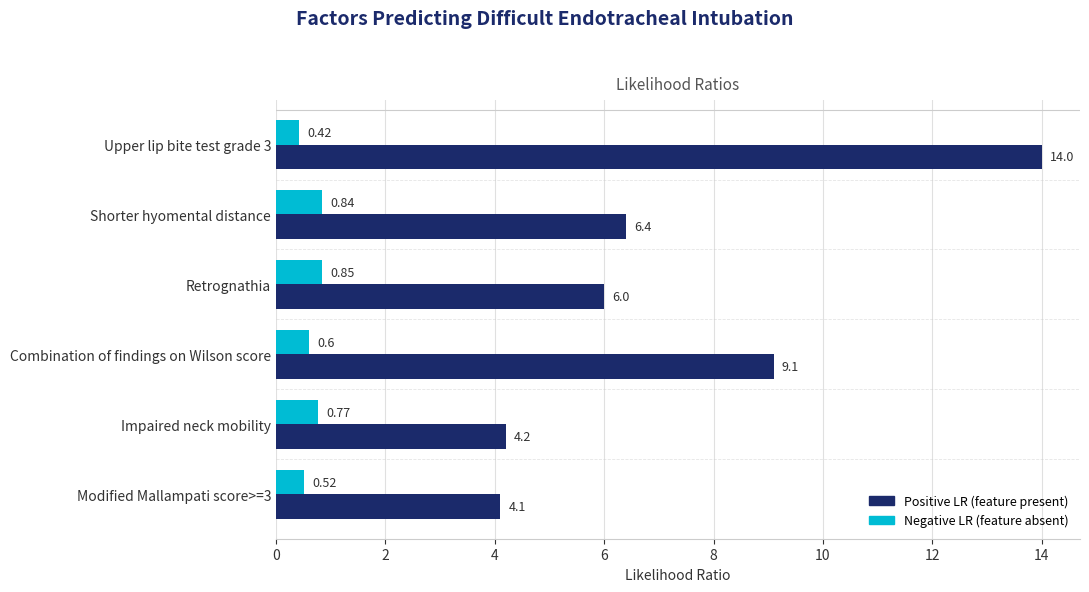

At which category is the sum across all series the highest?

Upper lip bite test grade 3